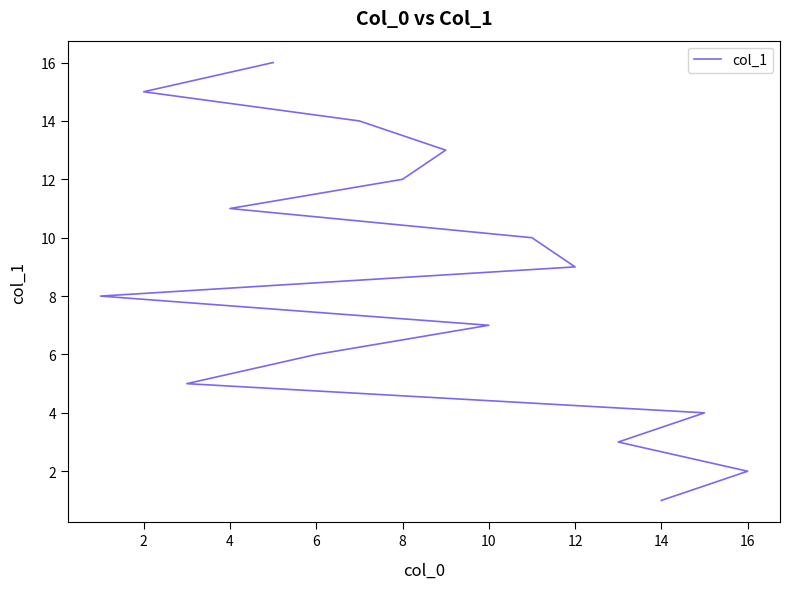

What value does the data have at 12, to the nearest 10?

10